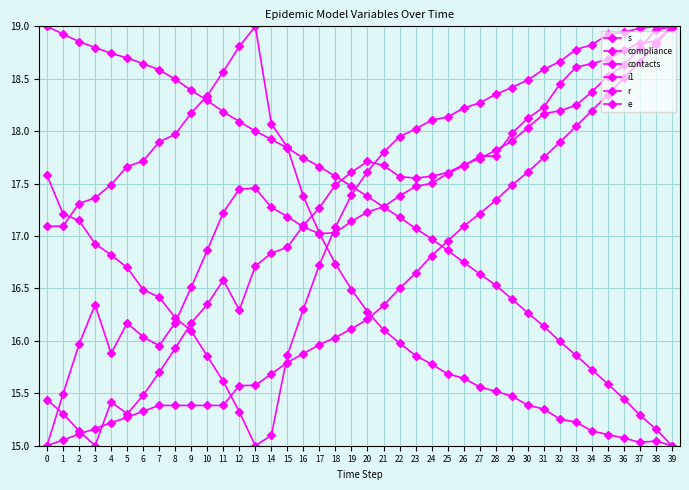

How many data points in compliance are above 16?

22